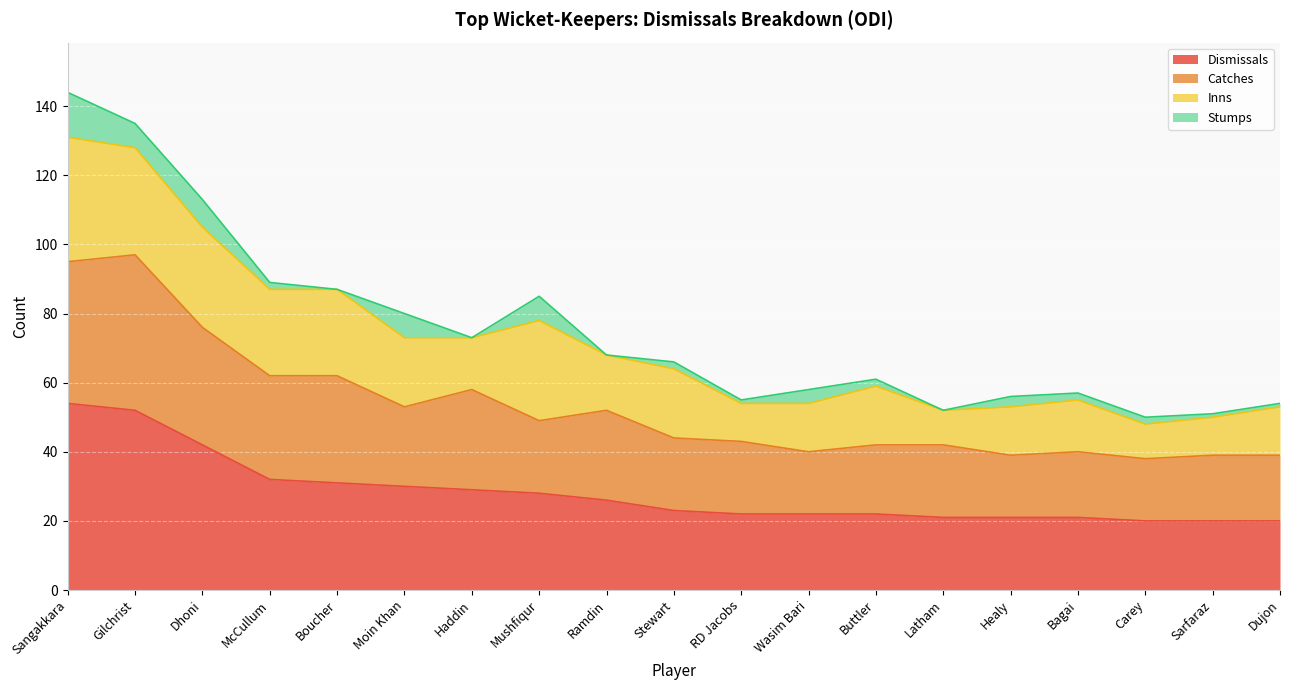

In Catches, how many points are higher than both neighbors (excluding endpoints)?

4